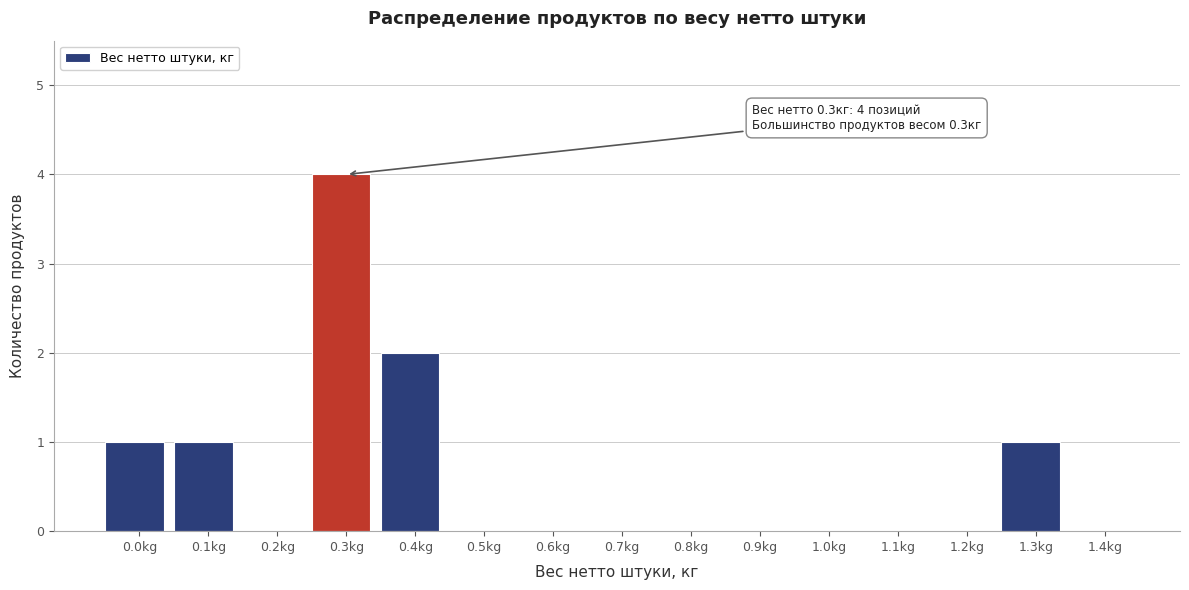

Reading right to left, extract all data points from this chart.

1.4kg=0	1.3kg=1	1.2kg=0	1.1kg=0	1.0kg=0	0.9kg=0	0.8kg=0	0.7kg=0	0.6kg=0	0.5kg=0	0.4kg=2	0.3kg=4	0.2kg=0	0.1kg=1	0.0kg=1